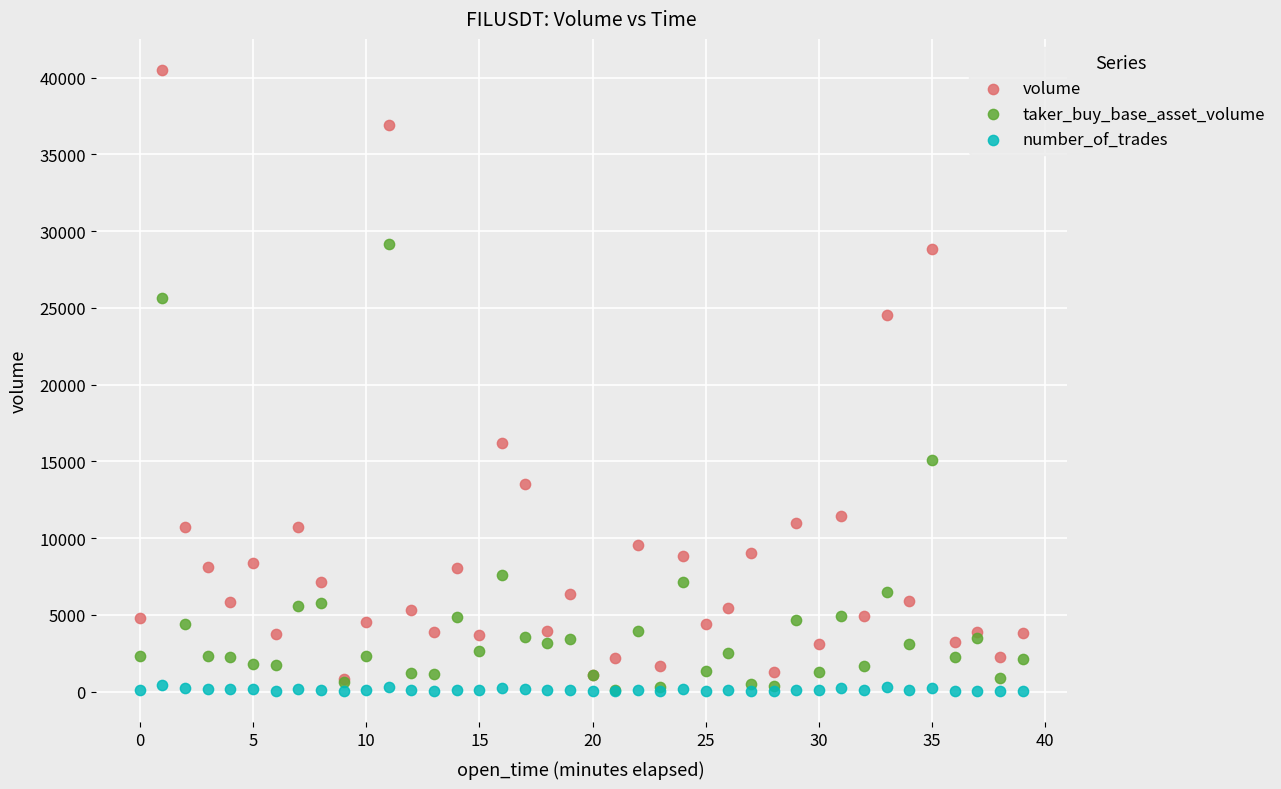

In the volume series, what Y value is closest to 20669?

24564.7